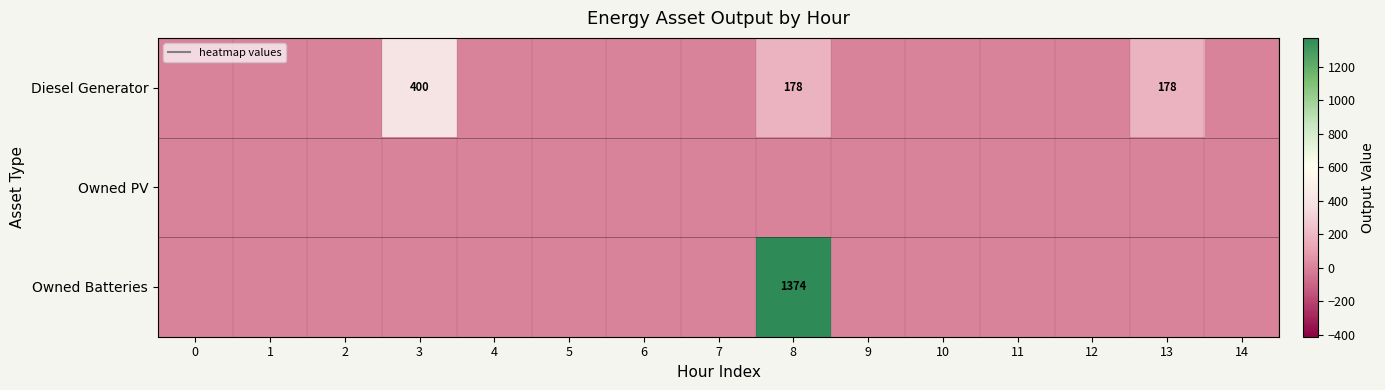

The value of Owned Batteries at 1 is 0. True or false?

True